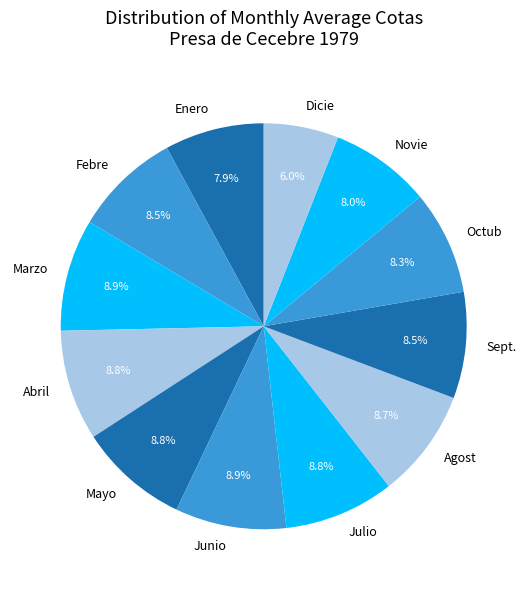

What percentage do Novie and Octub together represent?

16.4%